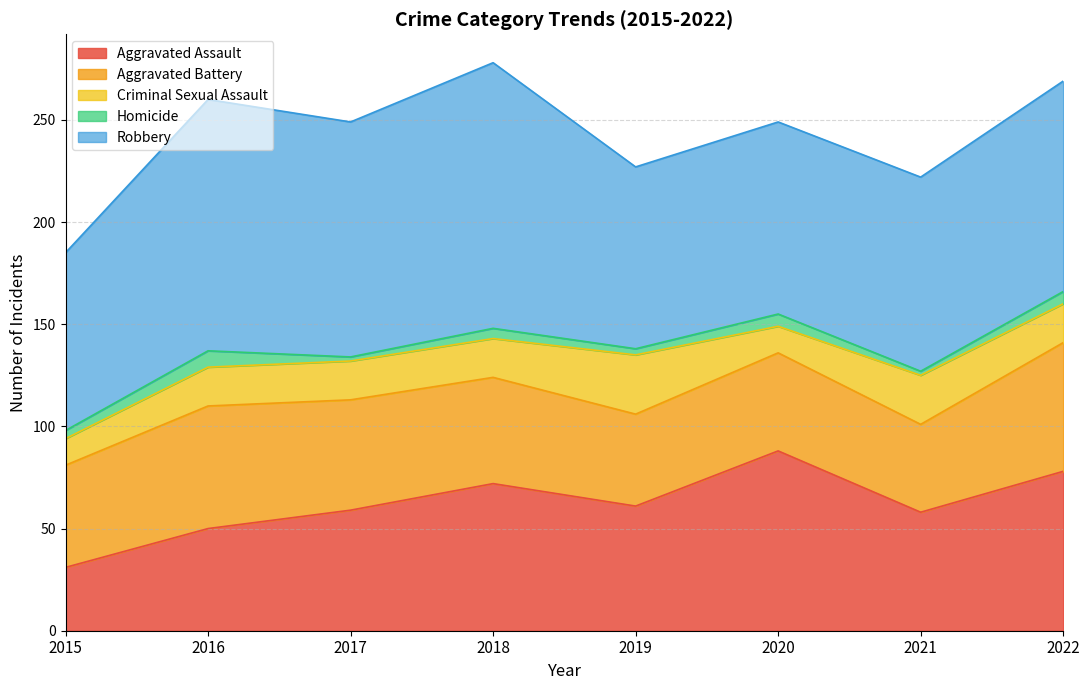

Read the Aggravated Assault value at 2017, to the nearest 10.

60